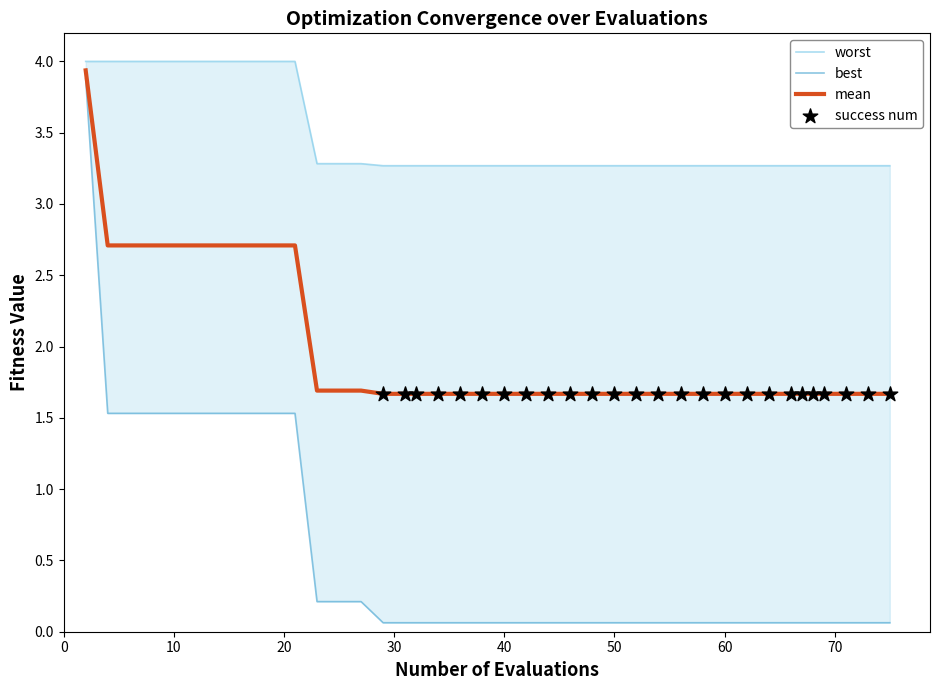

At how many categories does at least one series exceed 0?

40